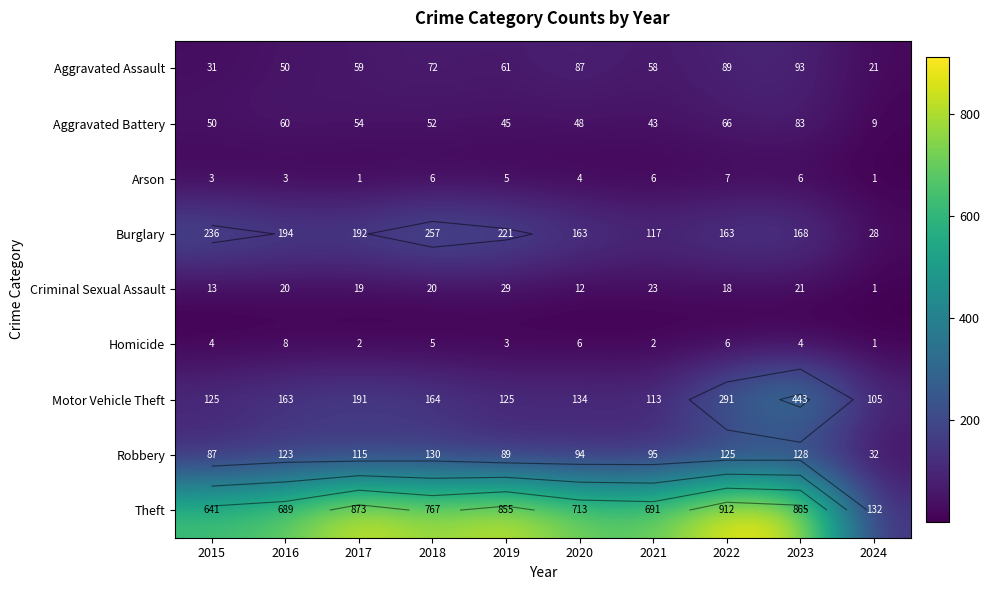

What is the sum of the Criminal Sexual Assault values at 2023 and 2020?

33